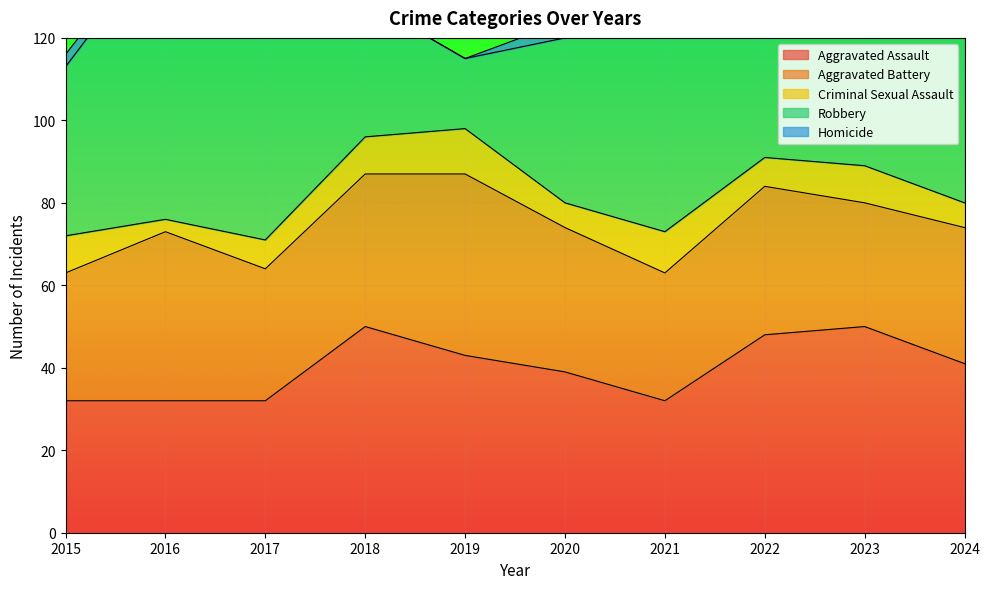

The Criminal Sexual Assault series shows 11 at 2019. True or false?

True